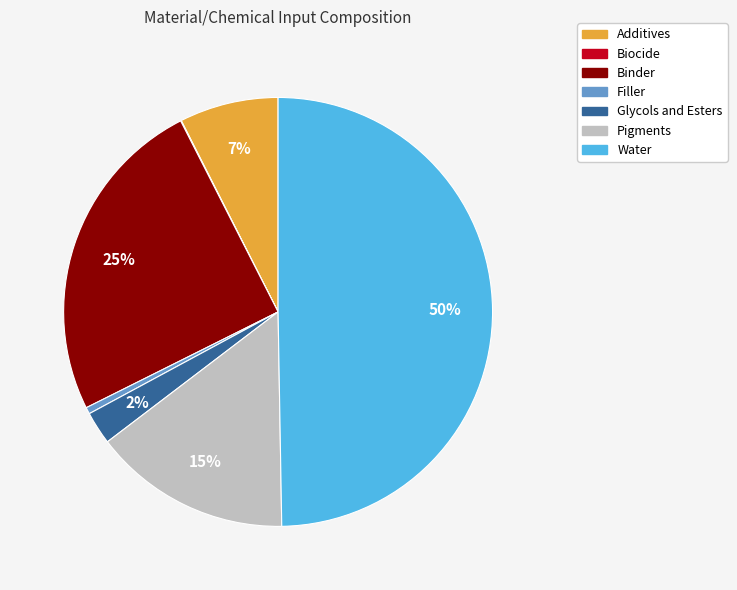

Do Binder and Additives together represent more than half of the pie?

No